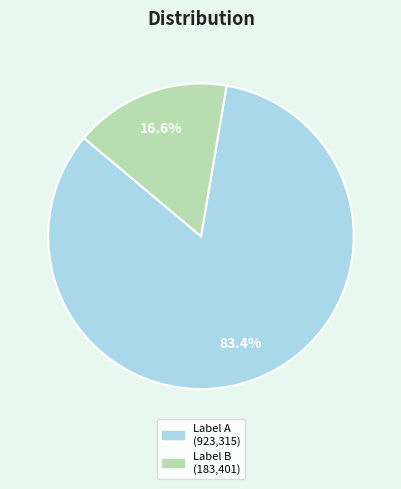

How many segments does this pie chart have?

2